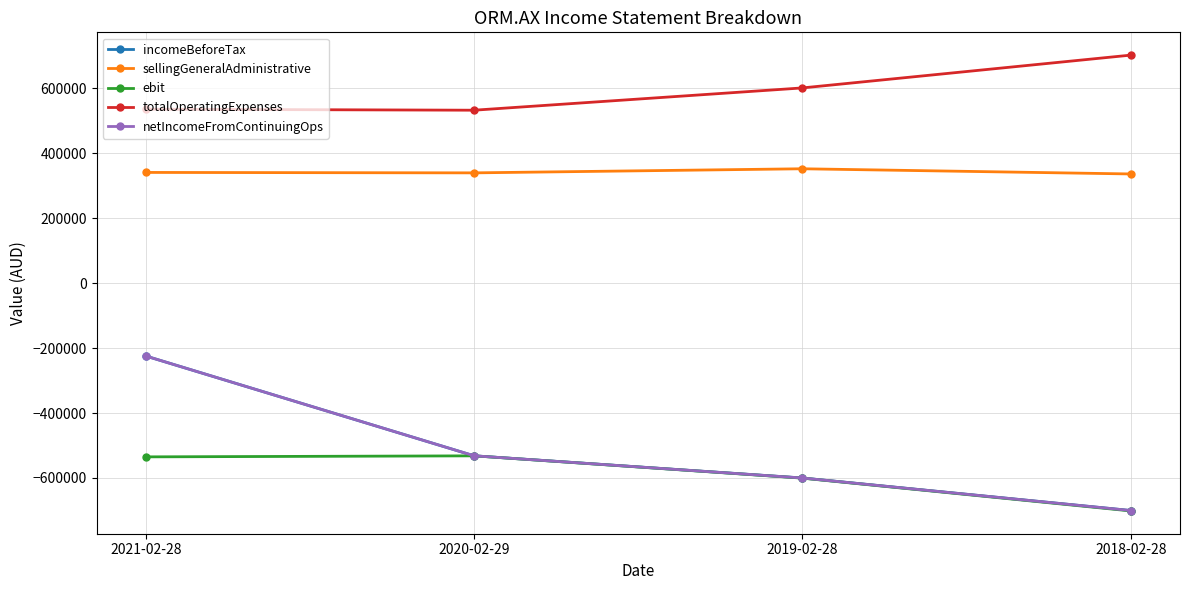

What is the average value of the sellingGeneralAdministrative series?

341662